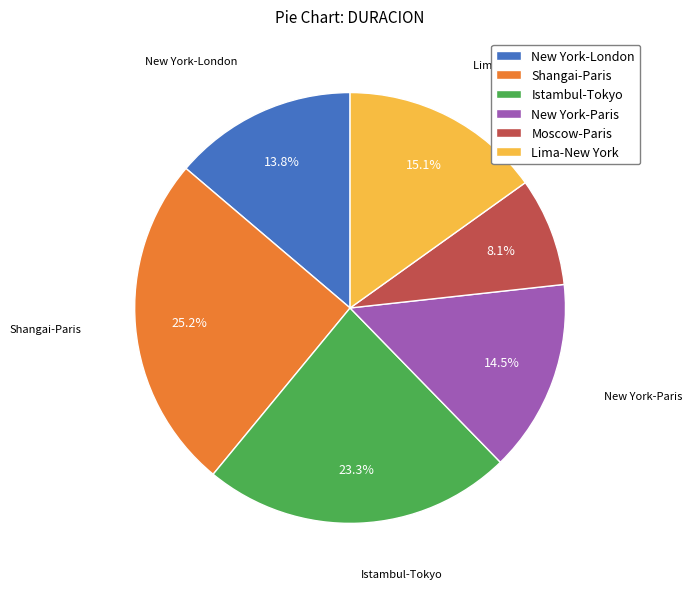

How many slices are in this pie chart?

6